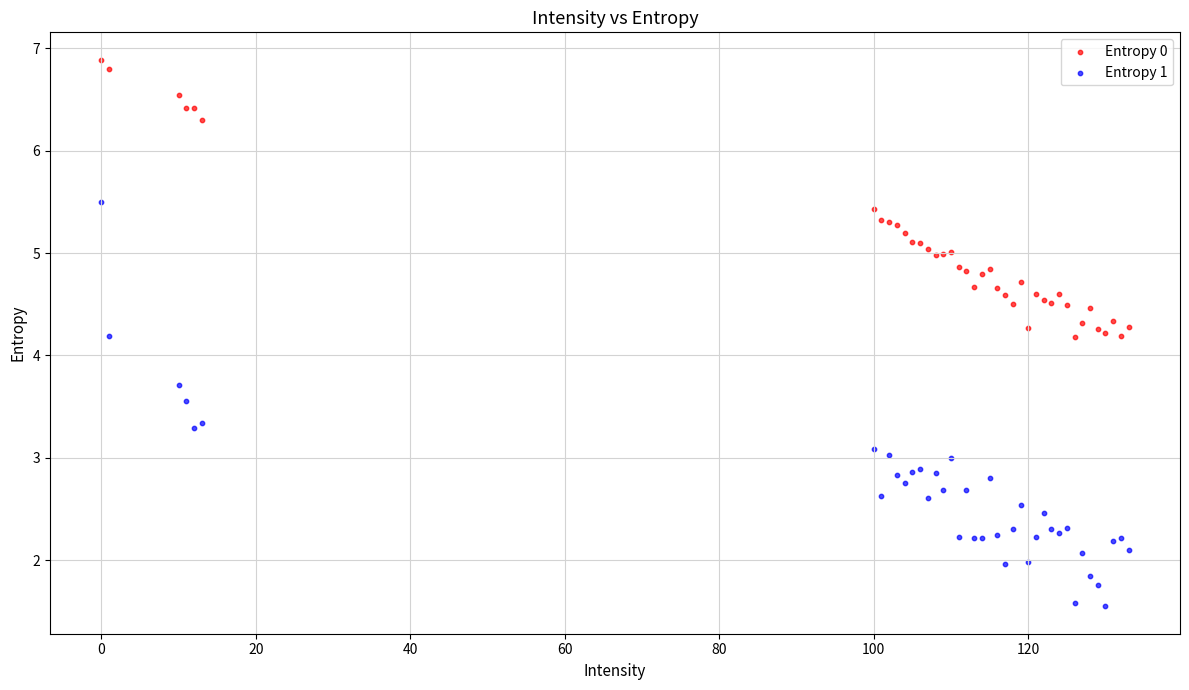

What are all the series names shown in the legend?

Entropy 0, Entropy 1